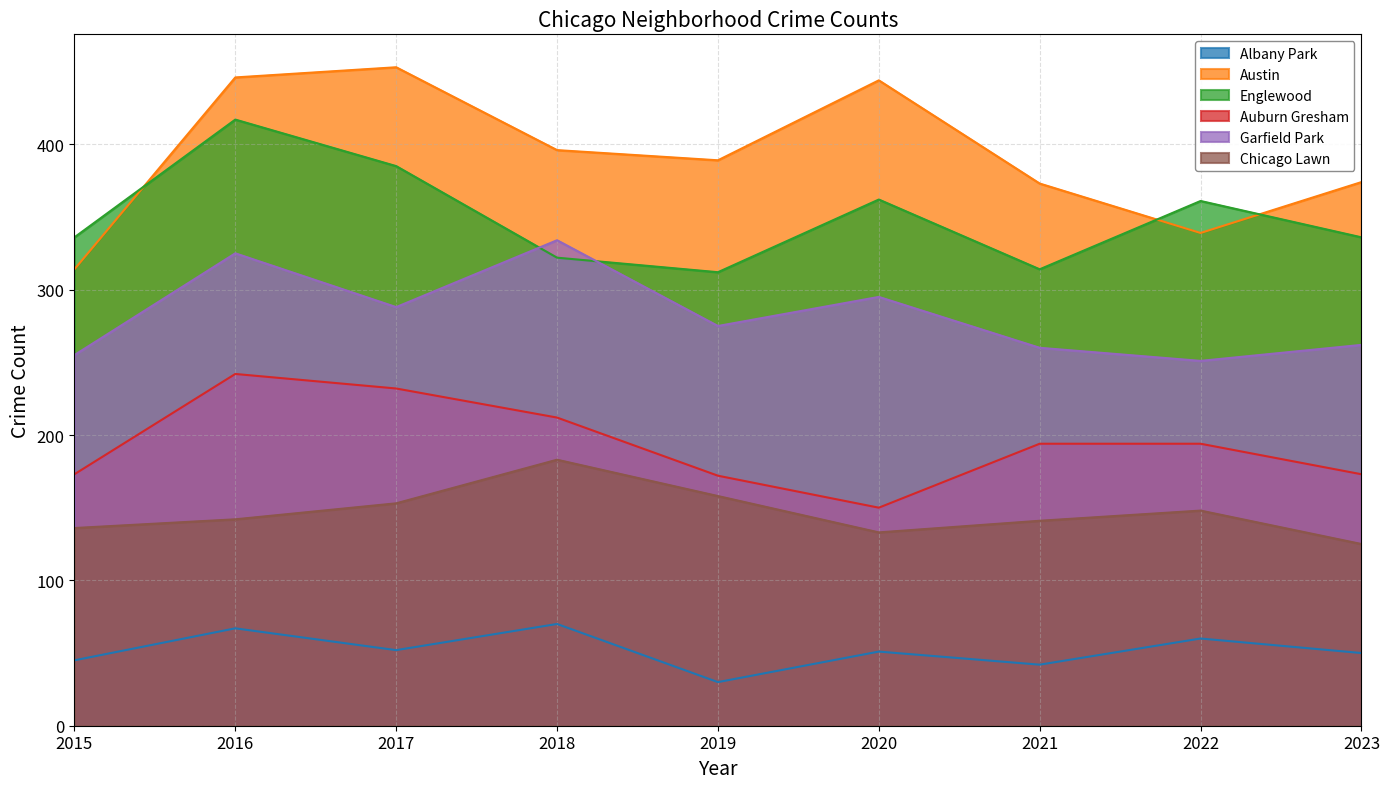

What is the maximum value shown in the chart?

453